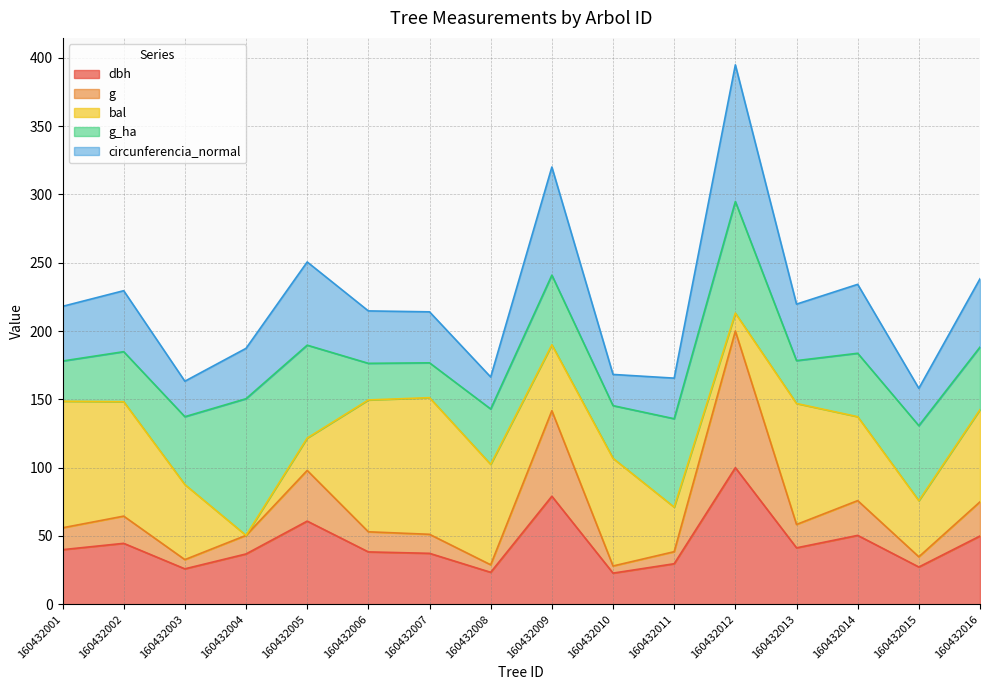

What value does the dbh series have at 160432005?

60.9